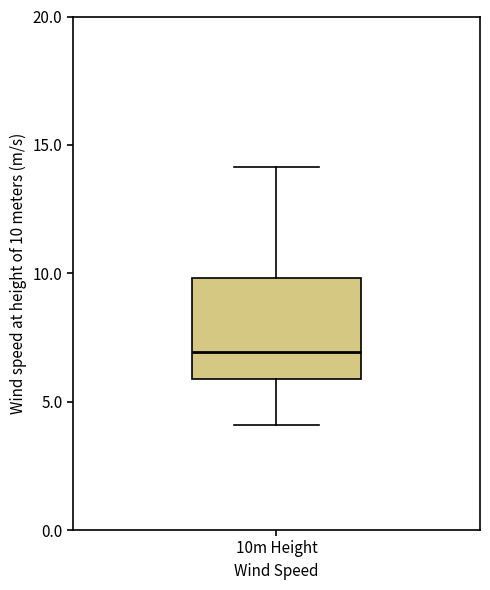

Where does the upper whisker of the box for 10m Height end on the y-axis? The values are not printed on the chart, so give them approximately, as read against the axis.

14